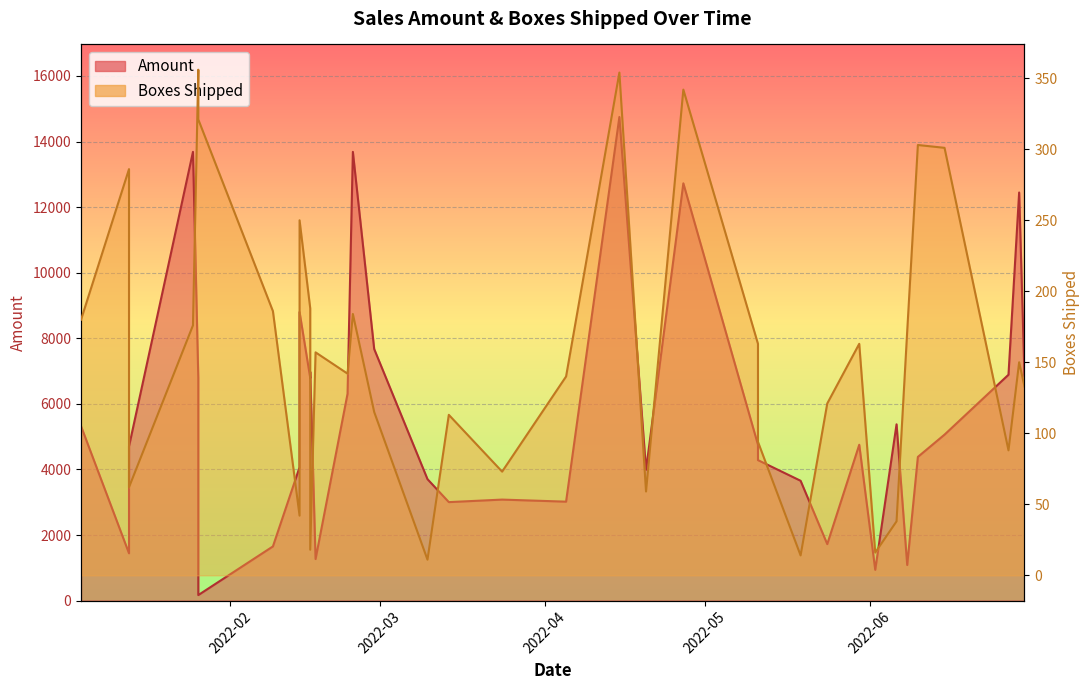

What is the label of the 5th point from the right?

2022-06-10